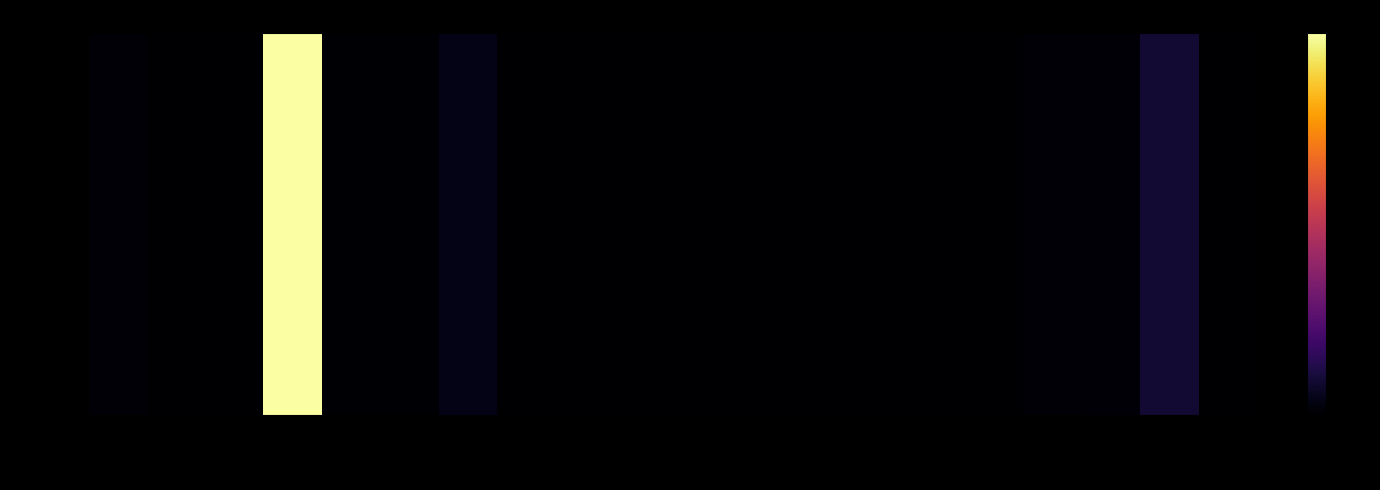

At which label is the value closest to 22?

410324